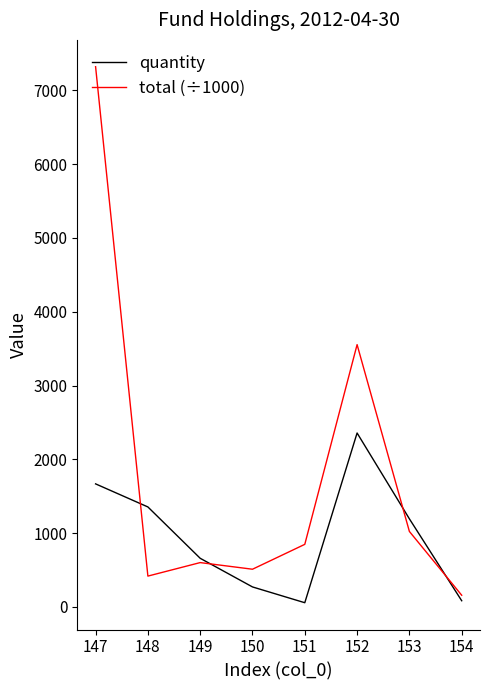

What is the average value of the quantity series?

956.1